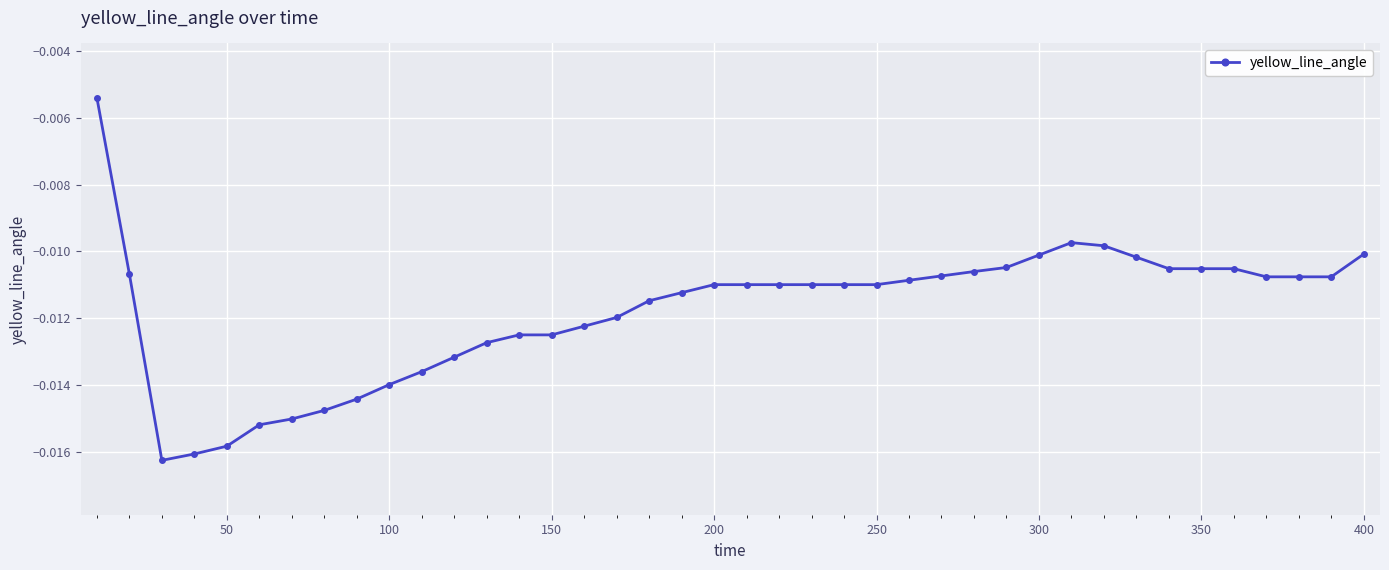

What is the sum of all values?

-0.5